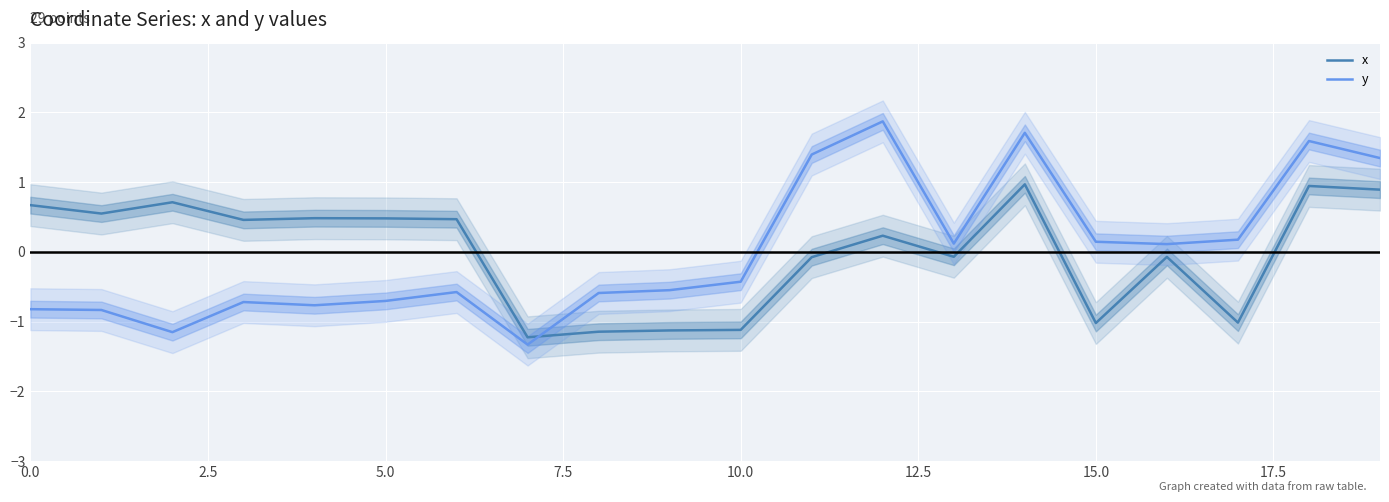

How many intersections are there between x and y?

1